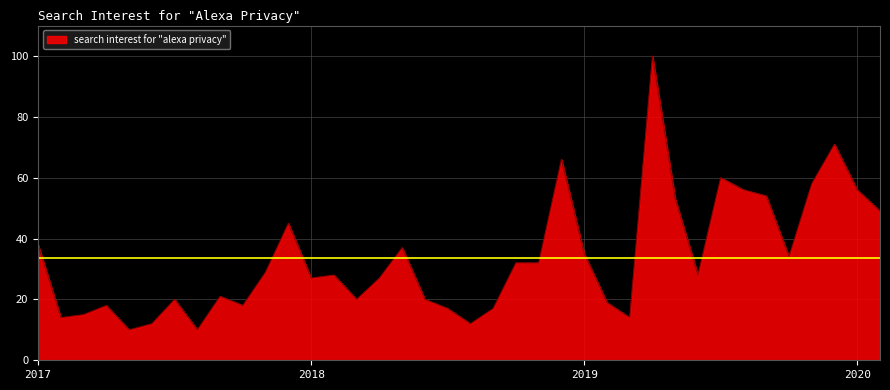

What is the smallest value displayed?

10